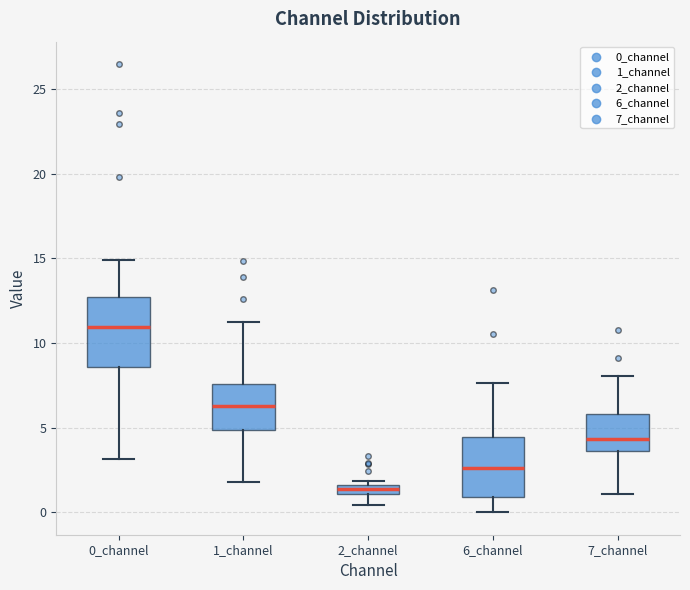

Comparing the boxes themselves (not the whiskers), which one is the tallest?

0_channel